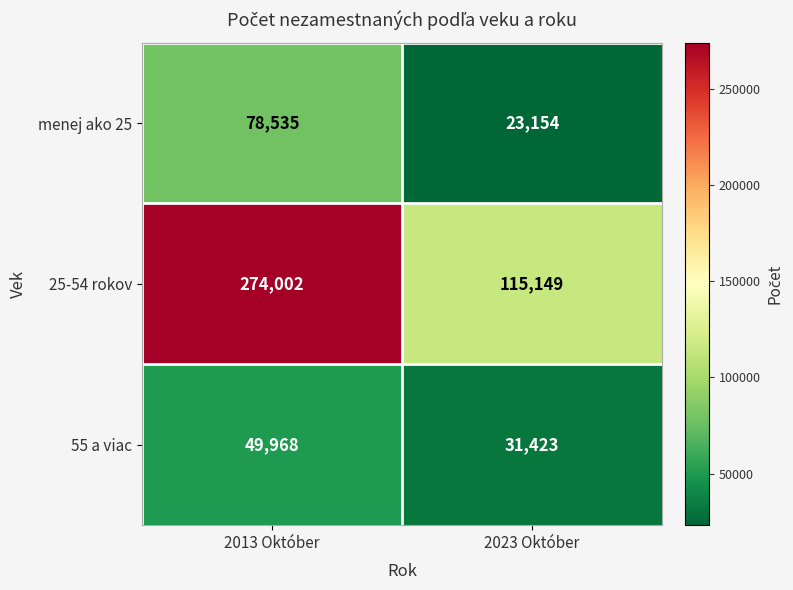

How many series are shown in this chart?

3